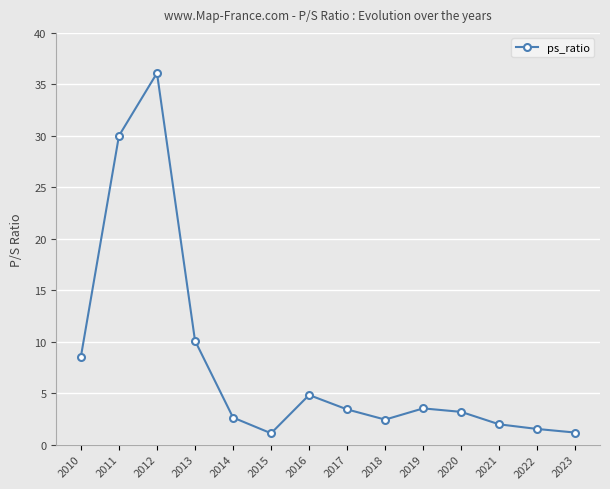

True or false: the data shows 57.0 at 2012.

False